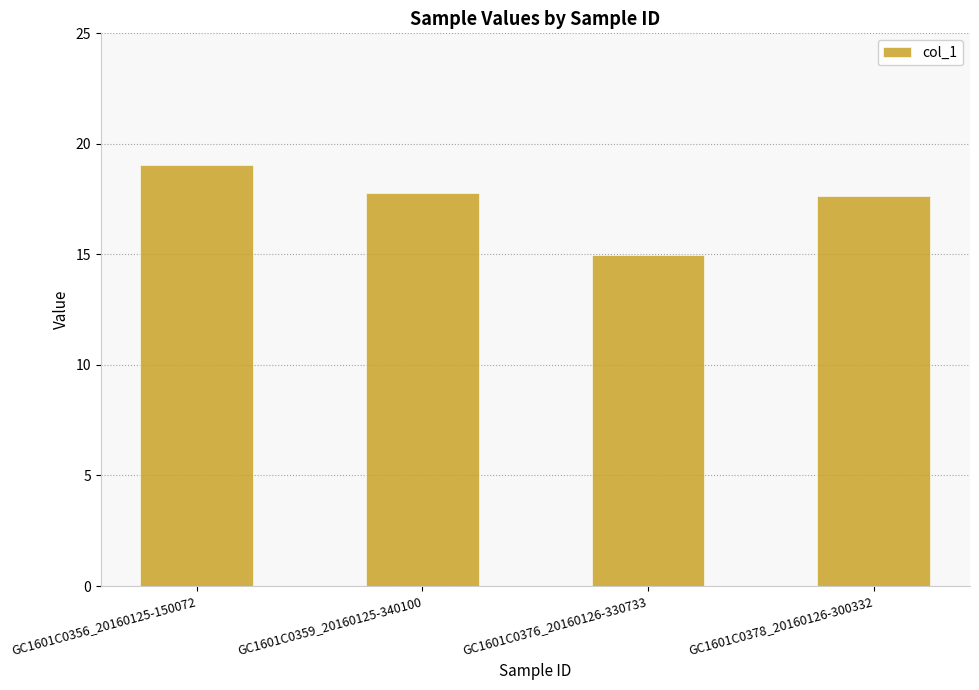

Read the value at GC1601C0378_20160126-300332.

17.7